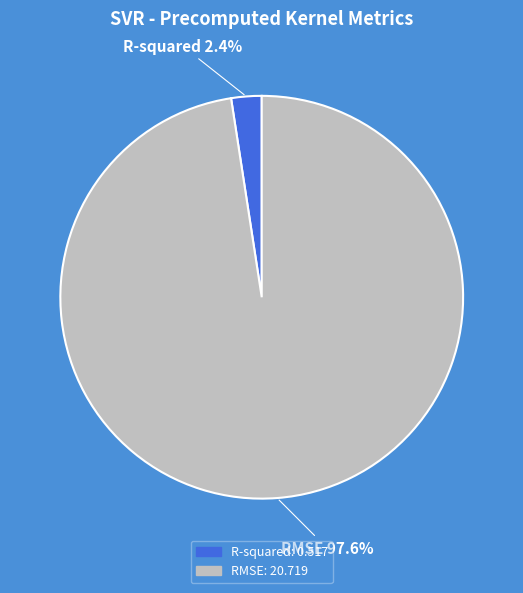

Which slice is the largest?

RMSE